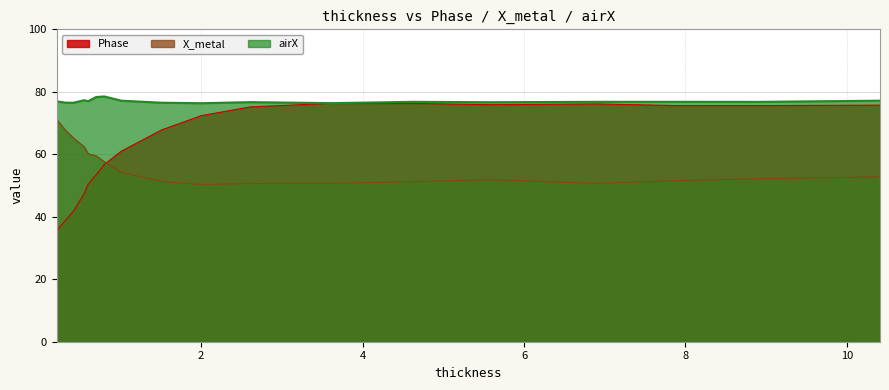

Reading right to left, what are all the values shown in this chart?

Phase: 75.7	75.6	75.6	76.1	75.9	76.3	76.3	75.2	72.4	67.8	61.0	56.7	53.5	50.4	47.4	41.8	38.9	35.6
X_metal: 52.8	52.2	51.6	50.7	51.9	51.2	50.7	50.6	50.3	51.3	54.3	57.6	59.5	60.2	62.4	65.2	67.7	71.2
airX: 77.2	76.8	76.8	76.8	76.7	76.8	76.4	76.7	76.4	76.5	77.2	78.5	78.3	77.0	77.3	76.5	76.5	77.0